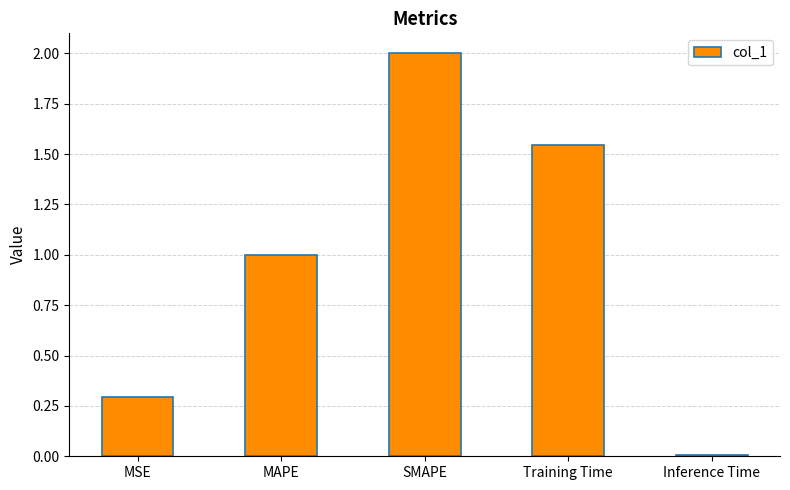

Rank the categories by value from lowest to highest.

Inference Time, MSE, MAPE, Training Time, SMAPE